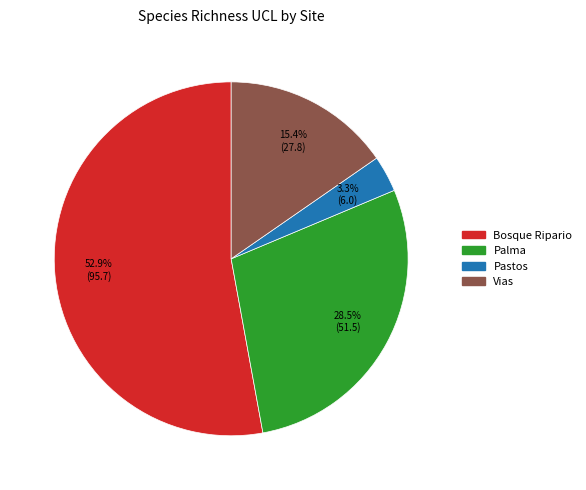

To the nearest percent, what is the difference between the largest and smallest slice percentages?

50%